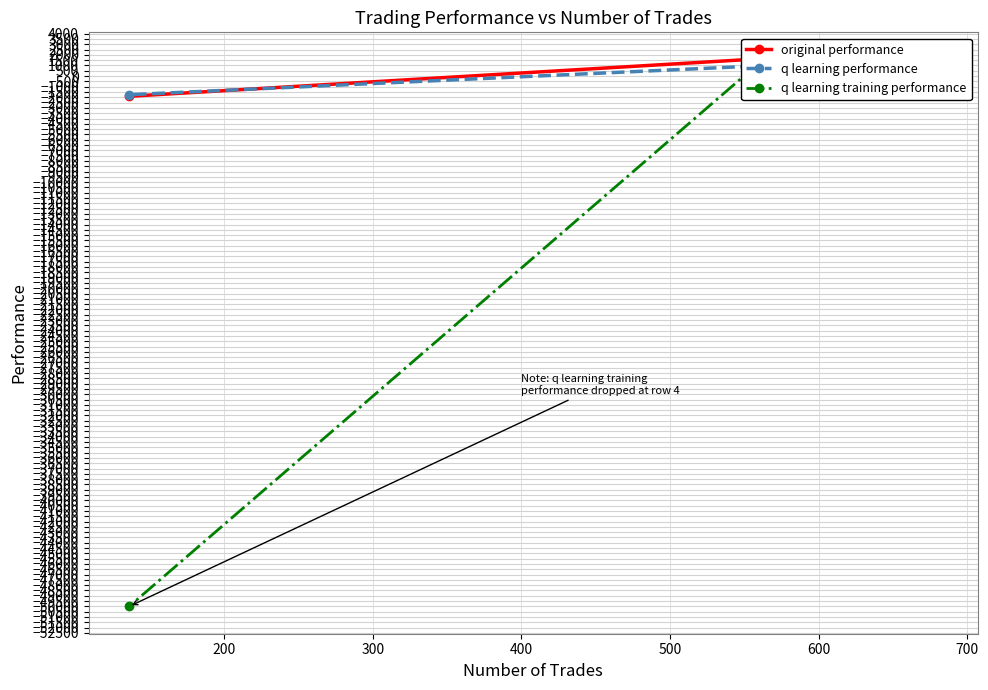

Which series has the widest spread of values?

q learning training performance